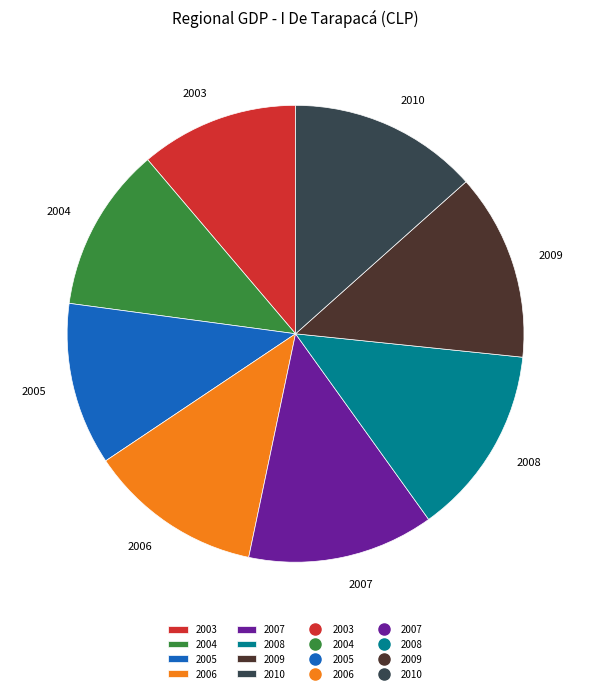

The 2005 slice represents 21% of the pie. True or false?

False